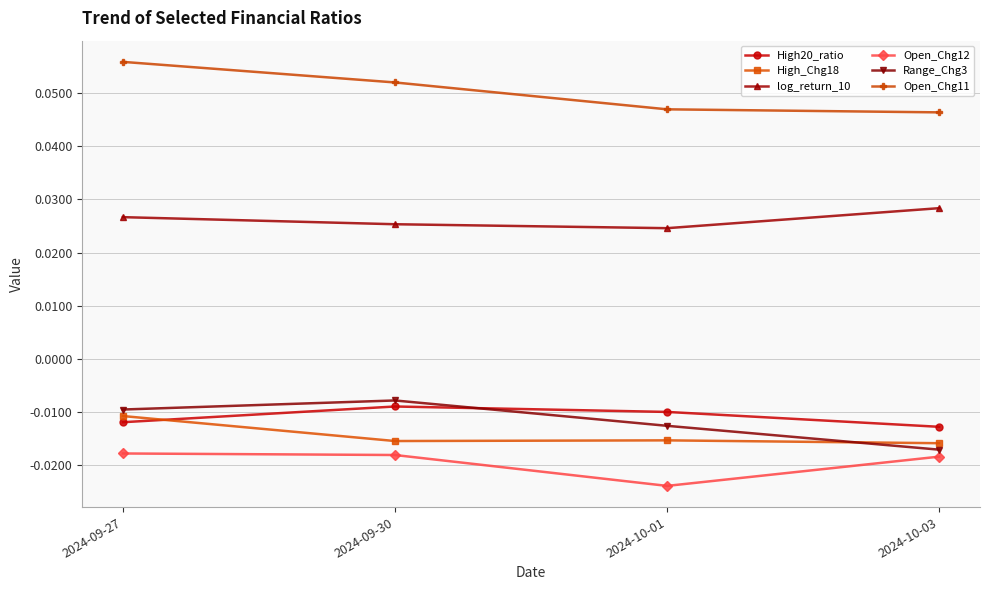

How many lines are shown in the chart?

6